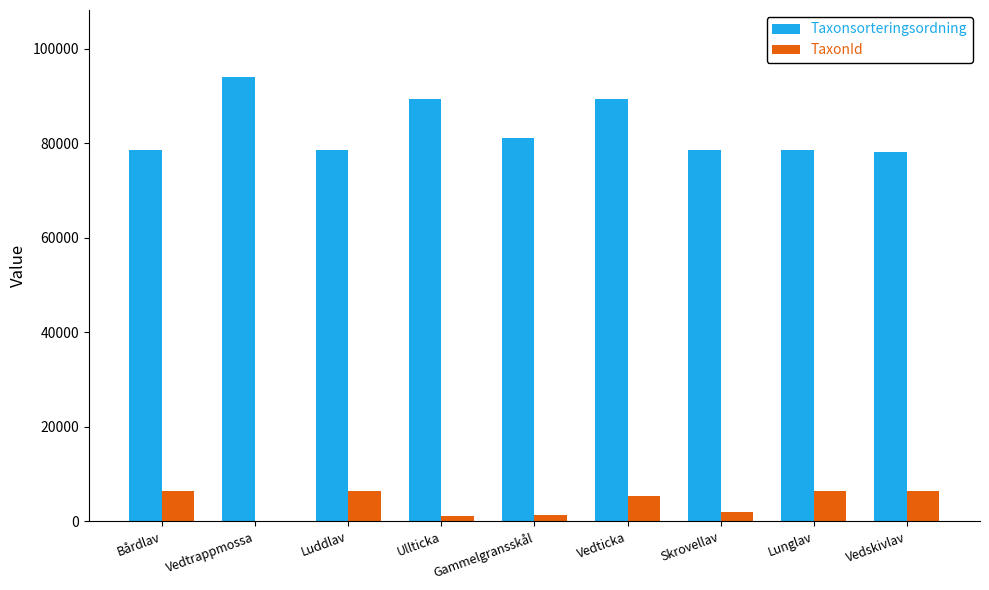

What is the greatest value displayed?

94134